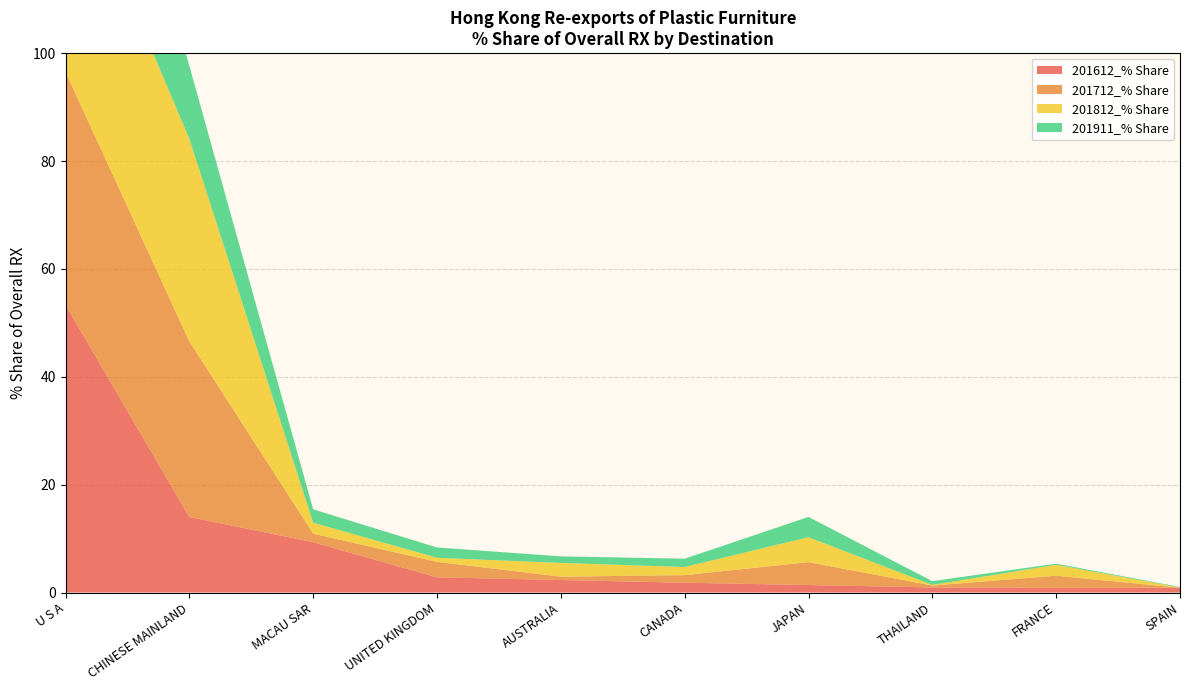

Reading left to right, what are all the values shown in this chart?

201612_% Share: U S A=53.3	CHINESE MAINLAND=14.0	MACAU SAR=9.3	UNITED KINGDOM=2.8	AUSTRALIA=2.3	CANADA=1.8	JAPAN=1.4	THAILAND=0.9	FRANCE=0.9	SPAIN=0.9
201712_% Share: U S A=43.2	CHINESE MAINLAND=32.6	MACAU SAR=1.6	UNITED KINGDOM=2.9	AUSTRALIA=0.6	CANADA=1.4	JAPAN=4.2	THAILAND=0.3	FRANCE=2.2	SPAIN=0.0
201812_% Share: U S A=41.8	CHINESE MAINLAND=37.6	MACAU SAR=2.0	UNITED KINGDOM=0.8	AUSTRALIA=2.5	CANADA=1.5	JAPAN=4.6	THAILAND=0.1	FRANCE=2.0	SPAIN=0.0
201911_% Share: U S A=40.1	CHINESE MAINLAND=13.5	MACAU SAR=2.5	UNITED KINGDOM=1.9	AUSTRALIA=1.2	CANADA=1.5	JAPAN=3.8	THAILAND=0.7	FRANCE=0.2	SPAIN=0.1